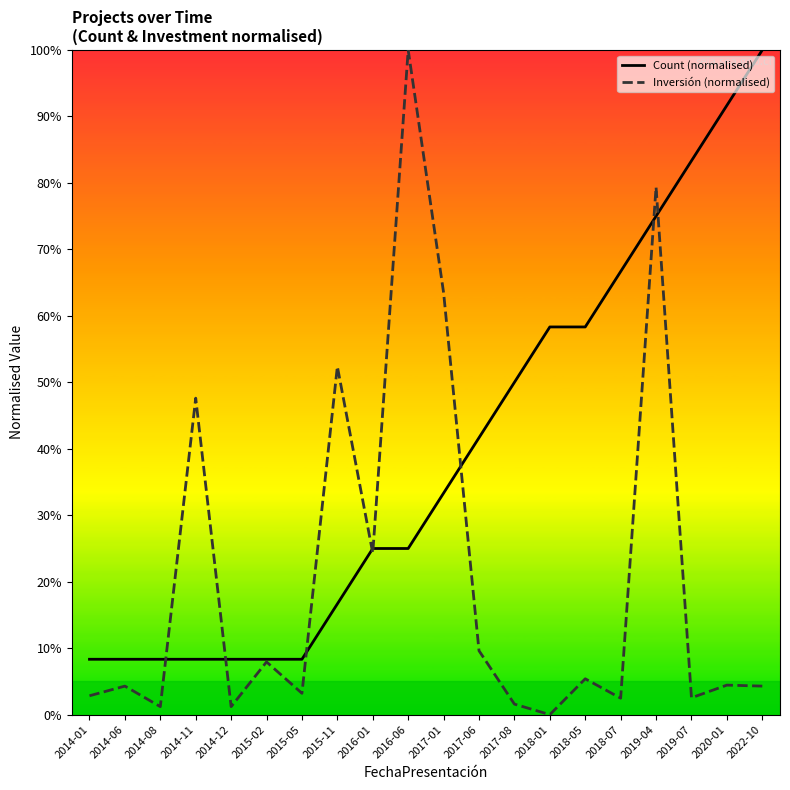

How many series are shown in this chart?

2